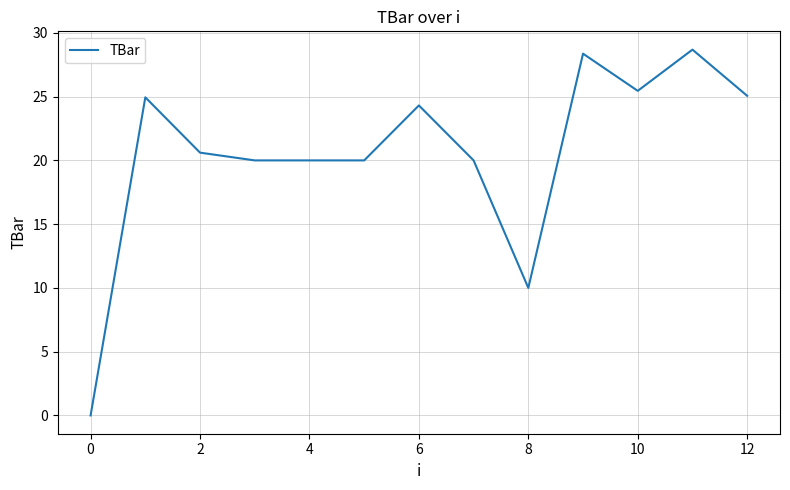

How many values are above zero?

12